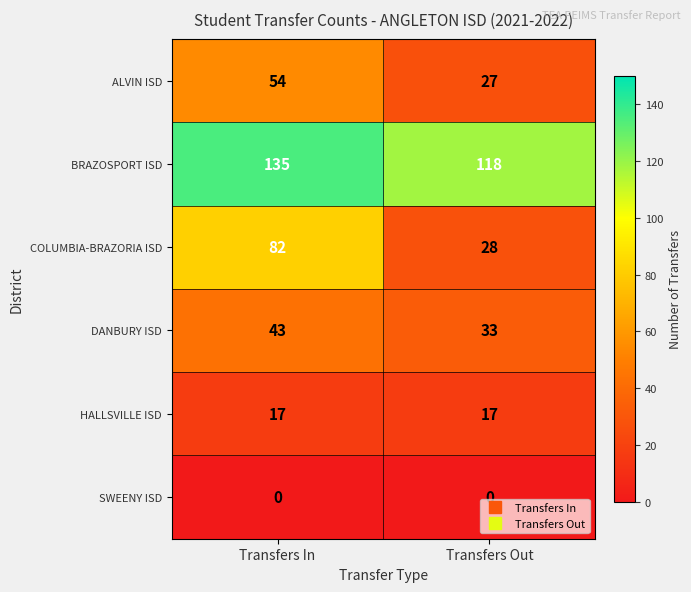

What is the approximate value of DANBURY ISD at Transfers In, to the nearest 10?

40